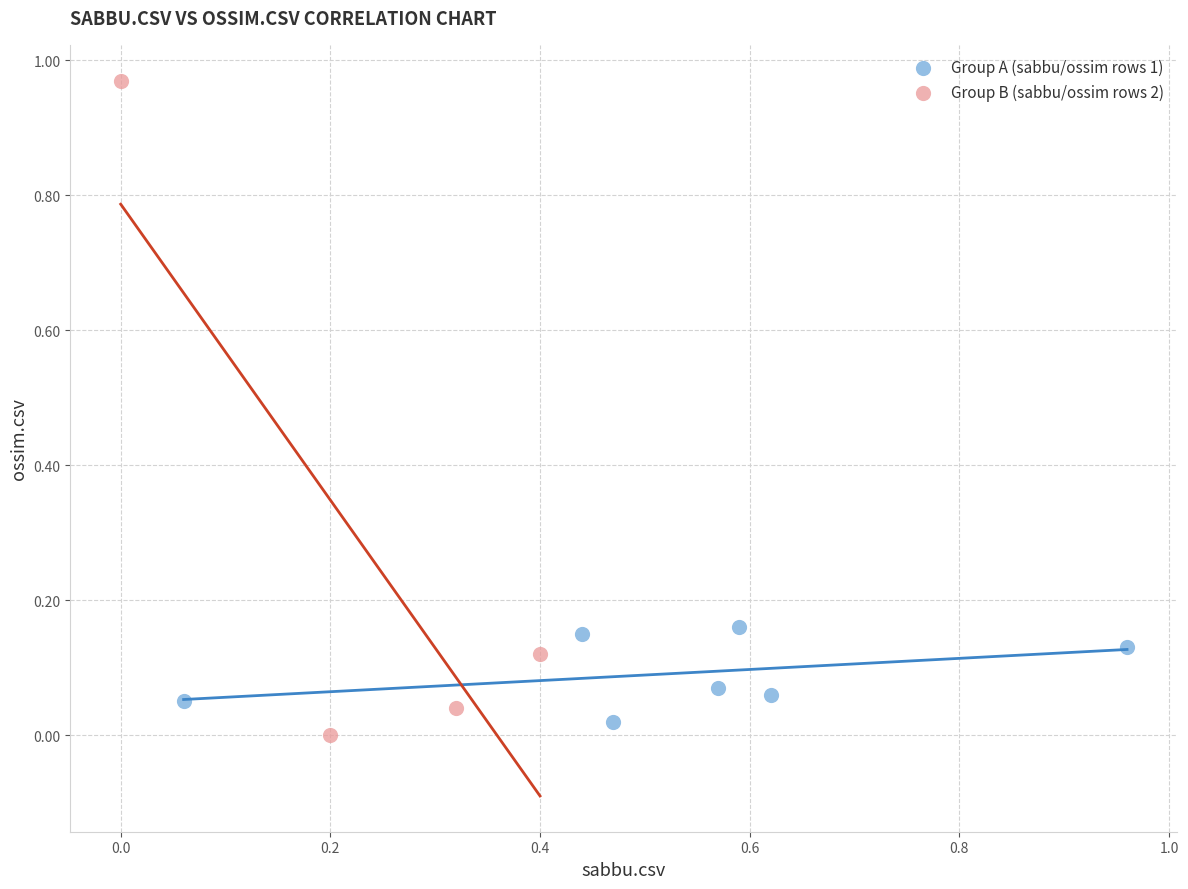

Which series reaches the maximum Y coordinate?

Group B (sabbu/ossim rows 2)